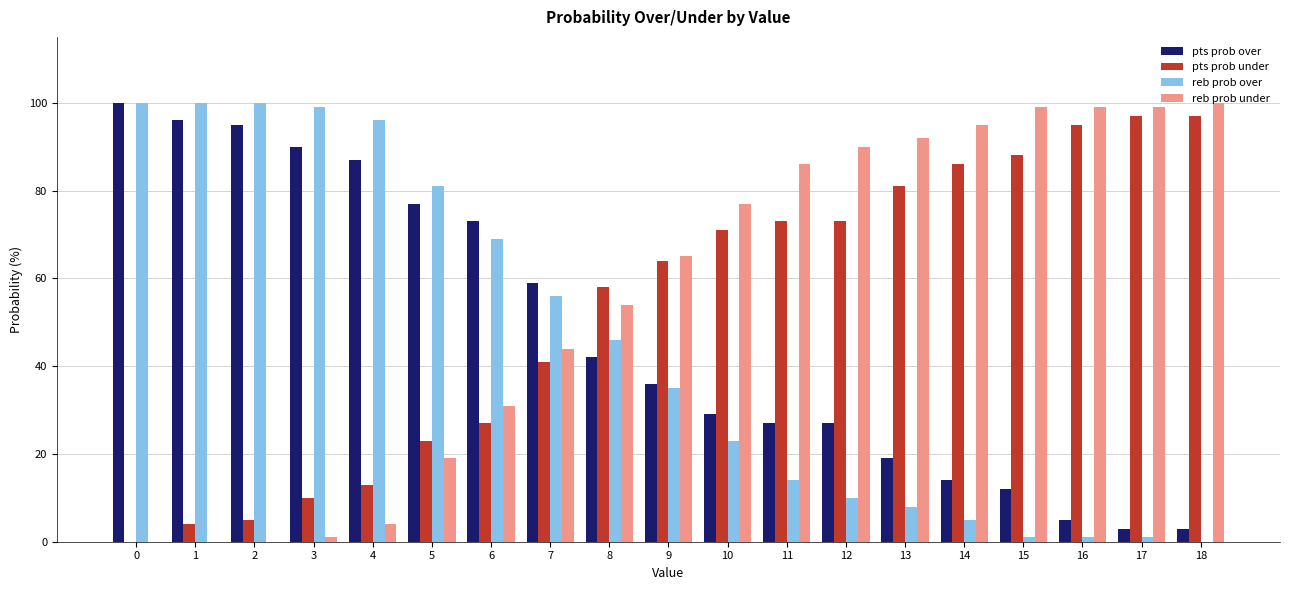

The pts prob over series shows 31 at 13. True or false?

False